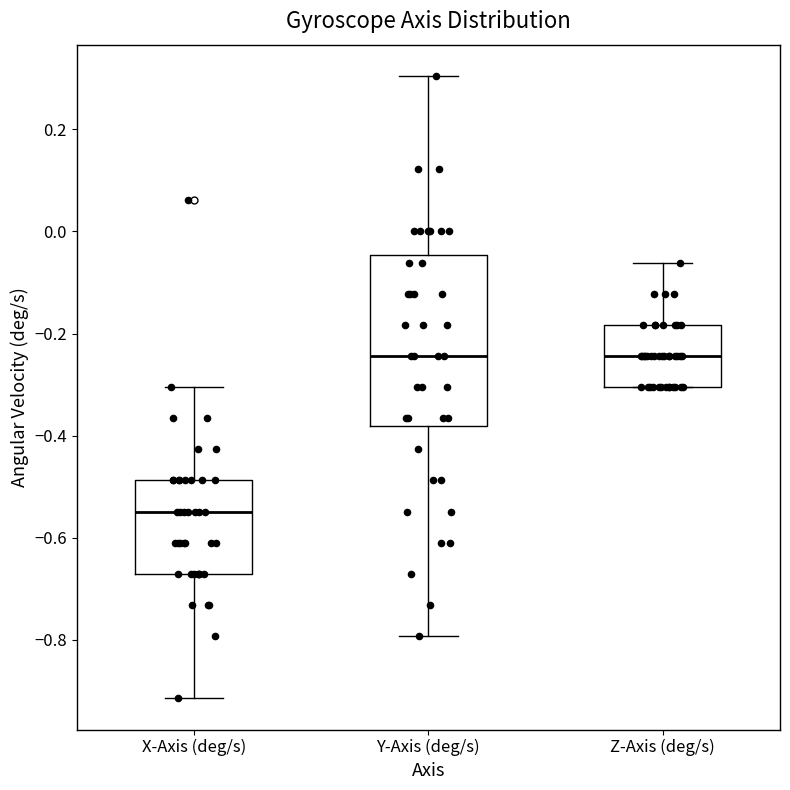

Where does the median line of the box for X-Axis (deg/s) sit on the y-axis? The values are not printed on the chart, so give them approximately, as read against the axis.

-0.54